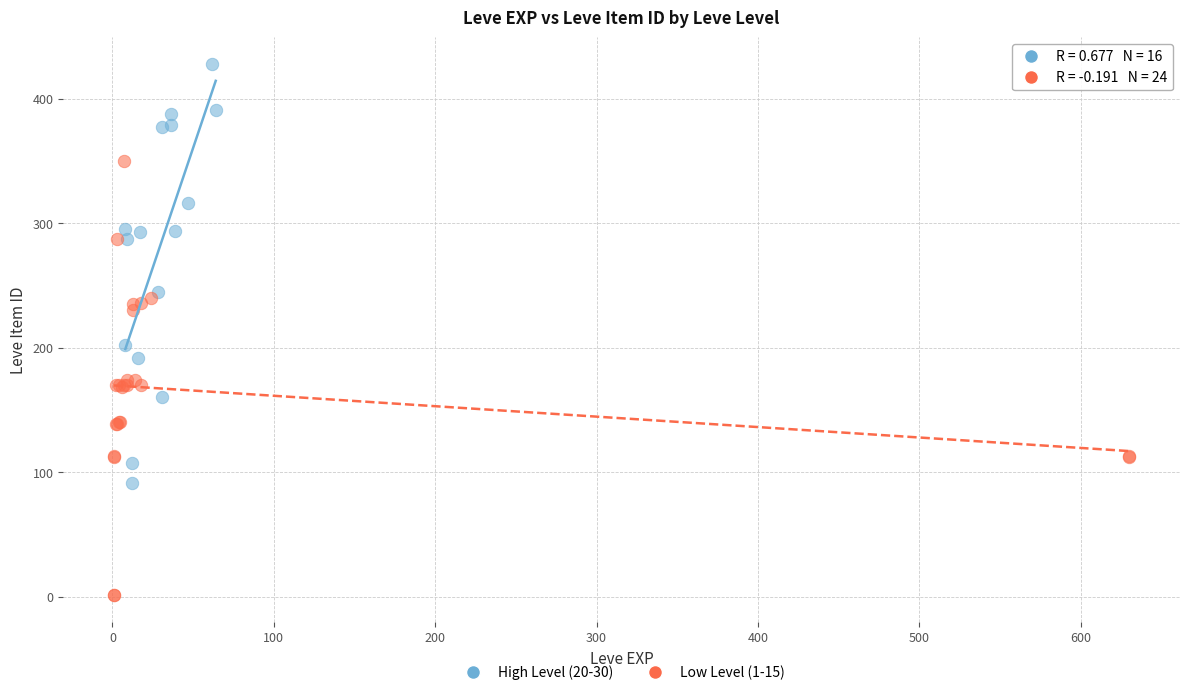

Which series contains the lowest Y value?

Low Level (1-15)